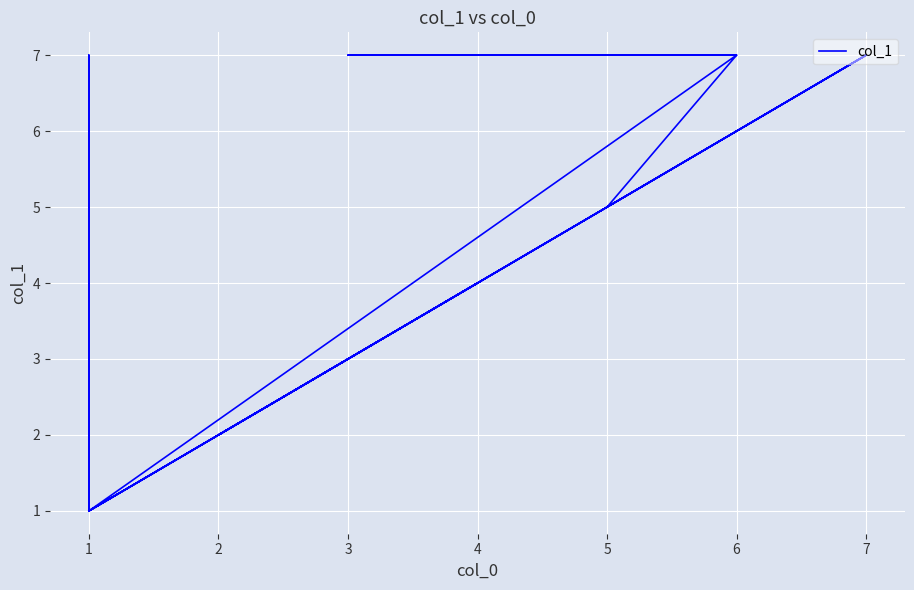

Where is the data nearest to the value 4?

4